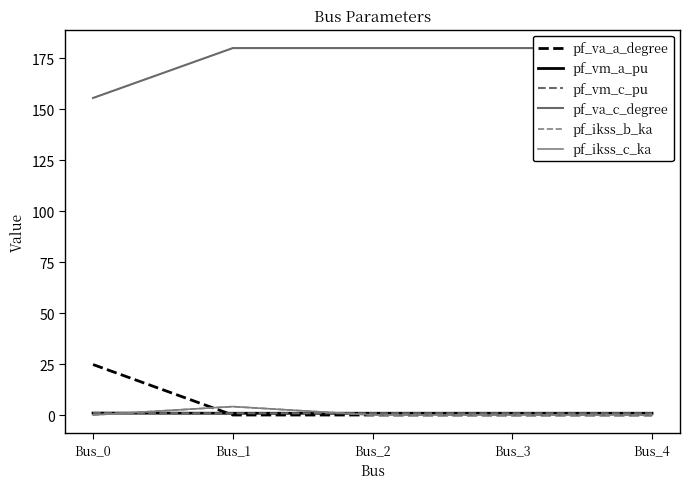

At which category does pf_vm_c_pu reach its first local valley?

Bus_1